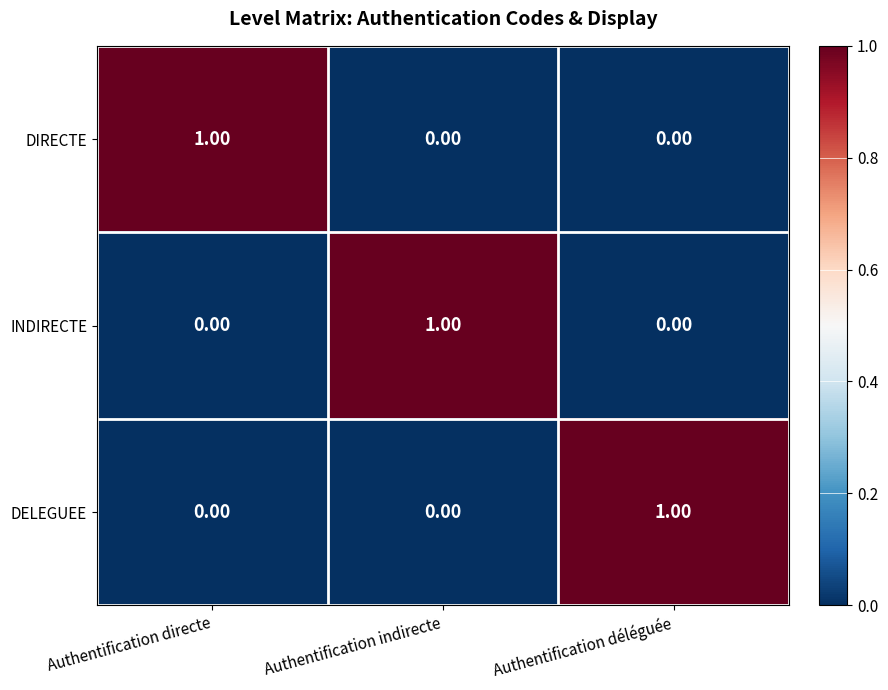

At which label does DELEGUEE reach its peak?

Authentification déléguée